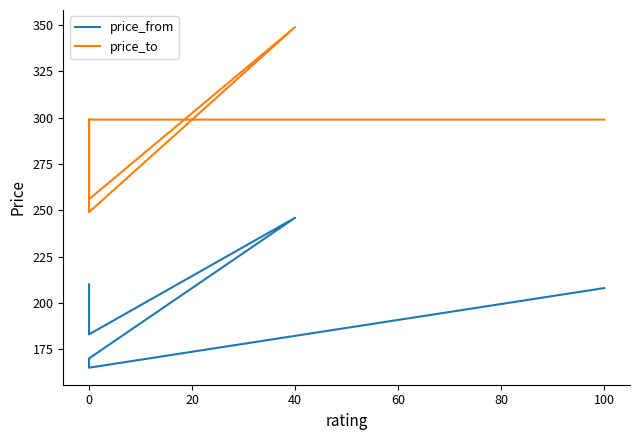

Rank the series by their maximum value, from highest to lowest.

price_to, price_from